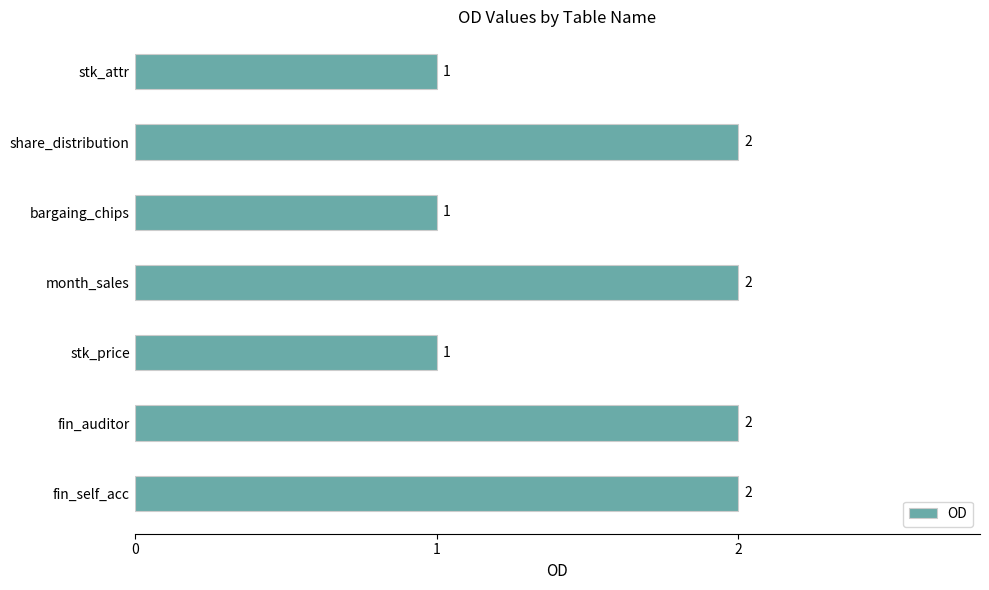

Which has a higher value, fin_auditor or bargaing_chips?

fin_auditor